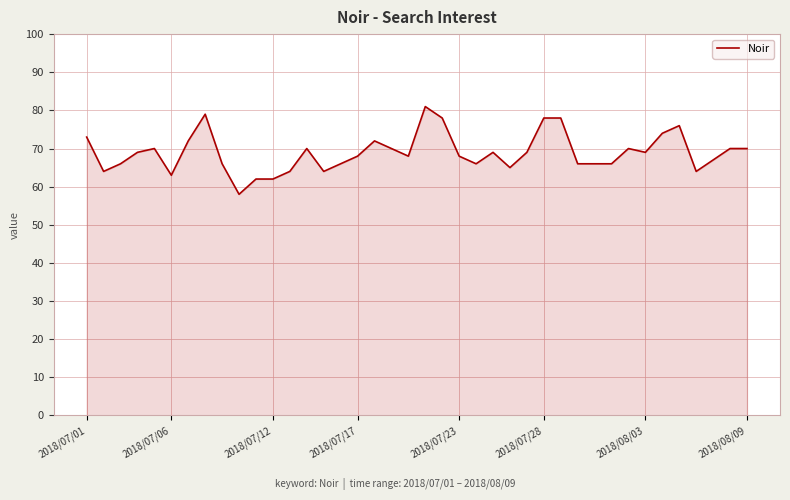

What is the greatest value displayed?

81